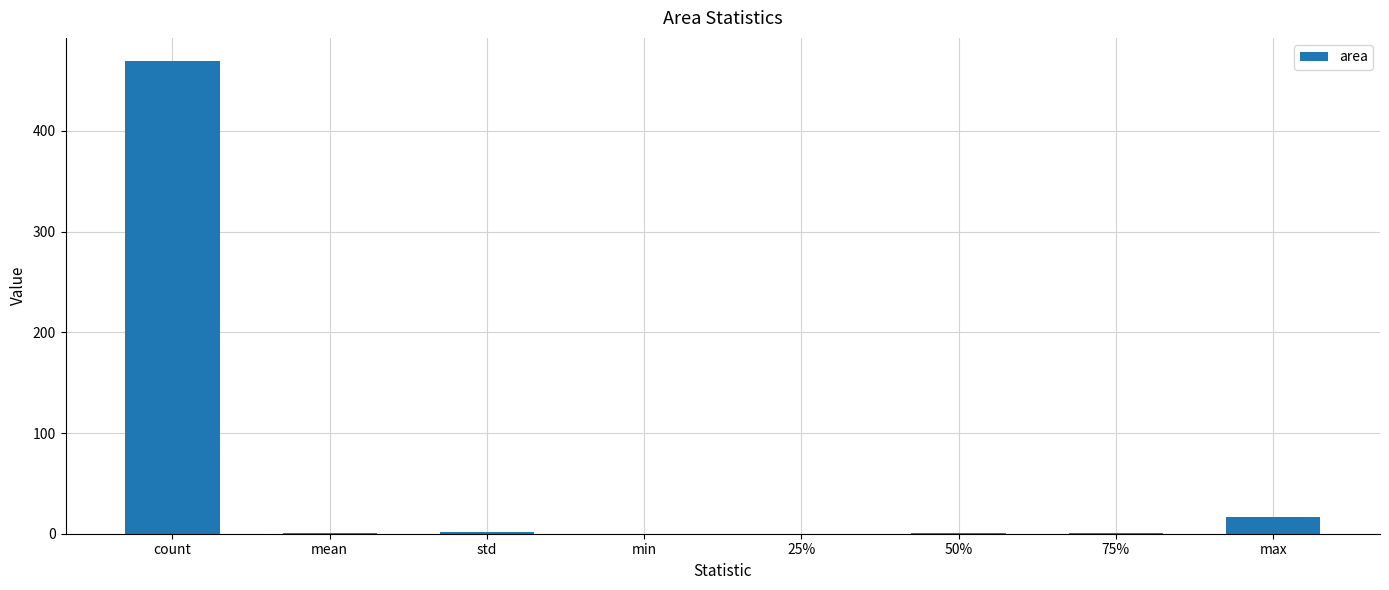

What is the sum of all values?

490.1